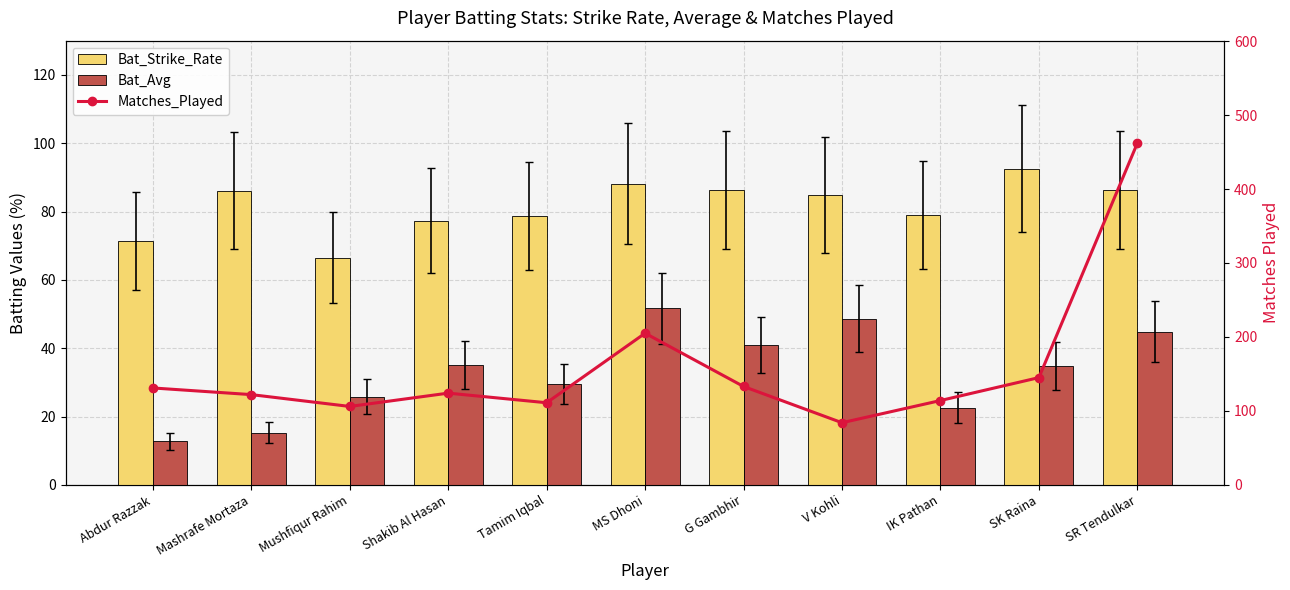

At how many categories does at least one series exceed 73?

11